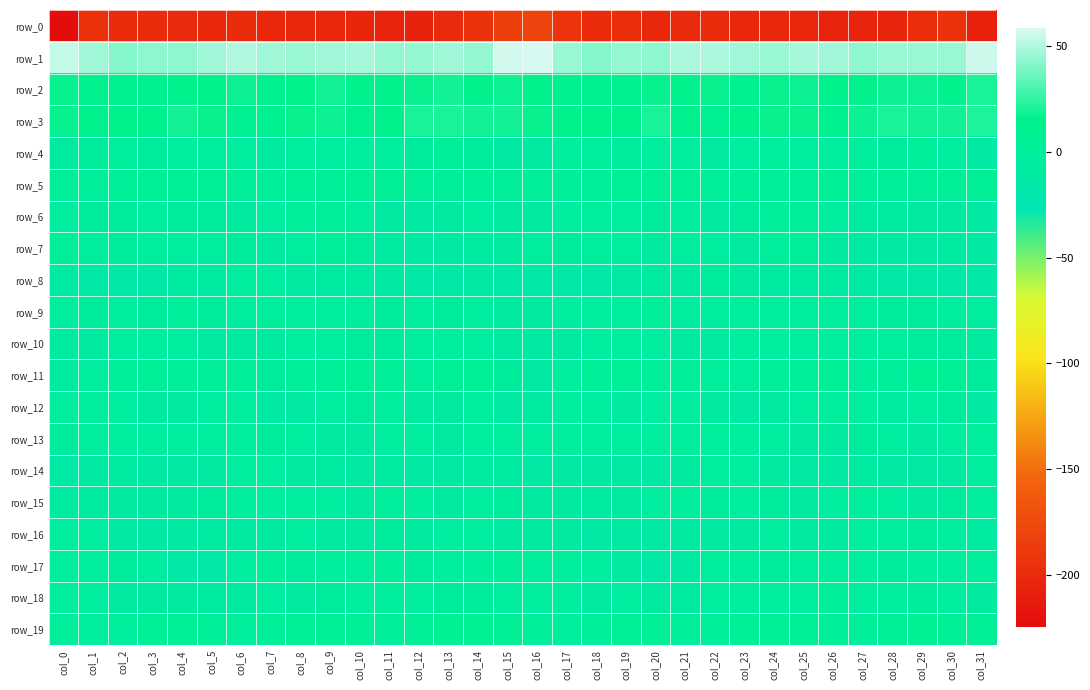

Which label corresponds to the largest value in the chart?

col_16